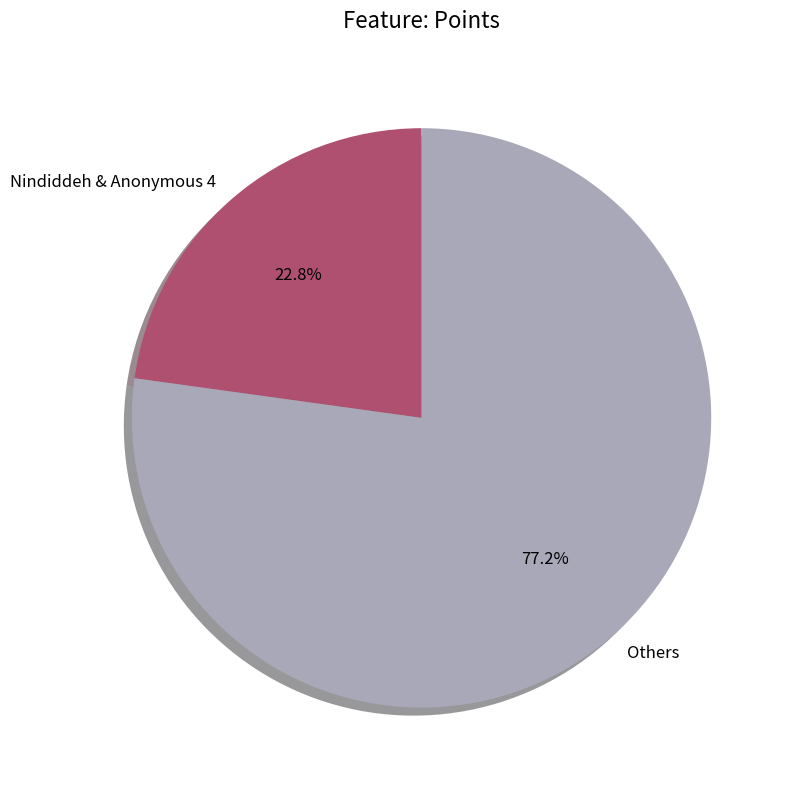

What is the total percentage of Nindiddeh & Anonymous 4 and Others?

100.0%